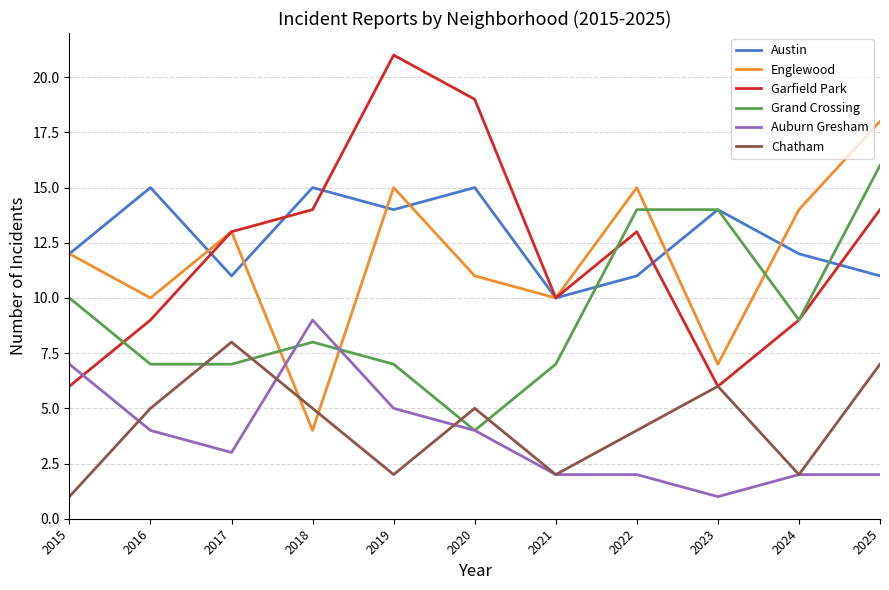

True or false: Chatham has a value of 2 at 2022.

False